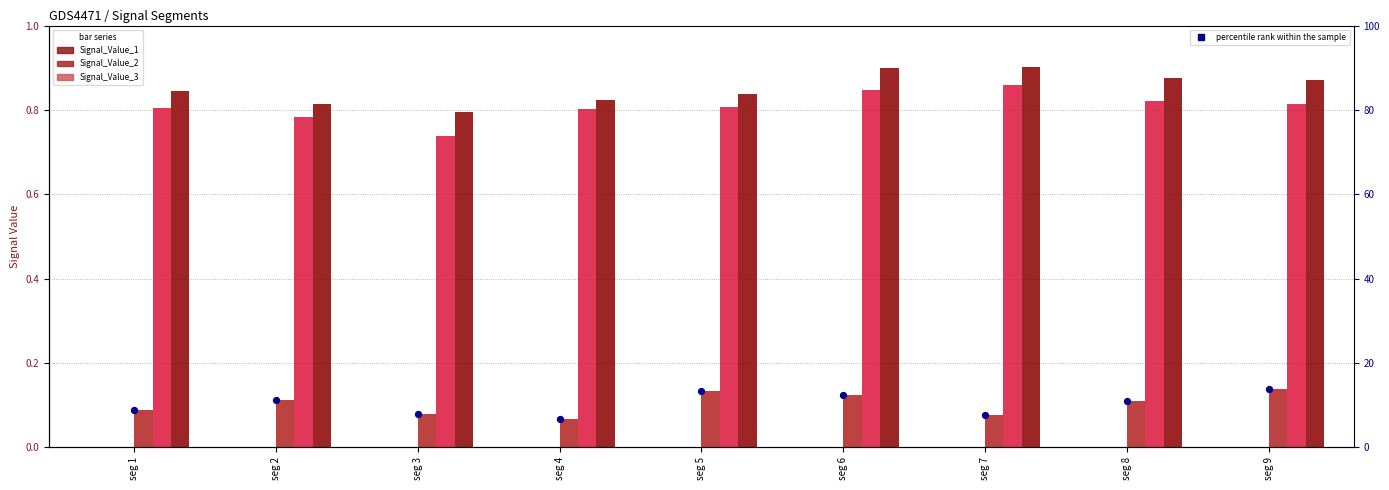

What is the total value across all series at seg 7?

1.8